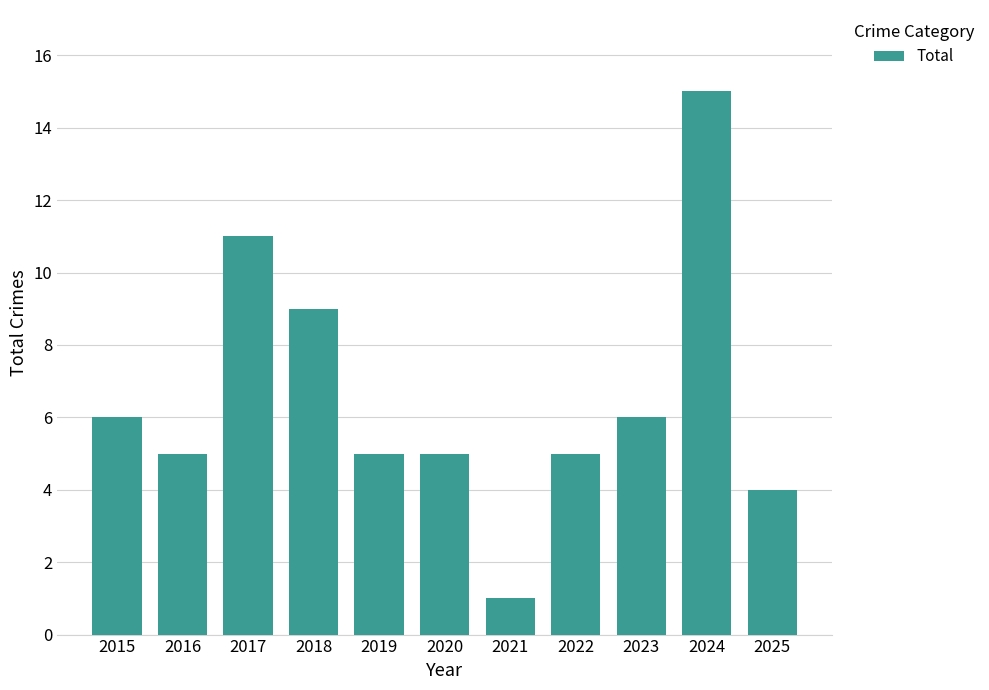

What is the difference between the maximum and minimum values?

14